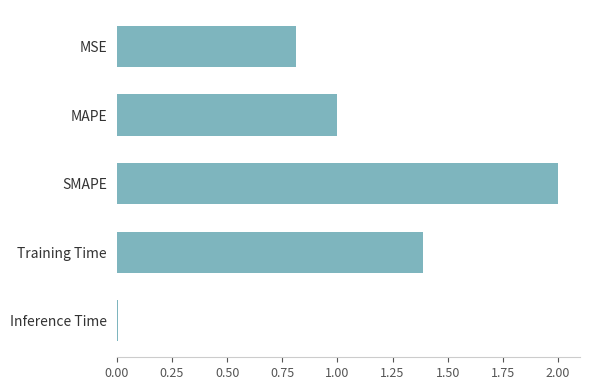

What is the value of the 3rd bar from the top?

2.0